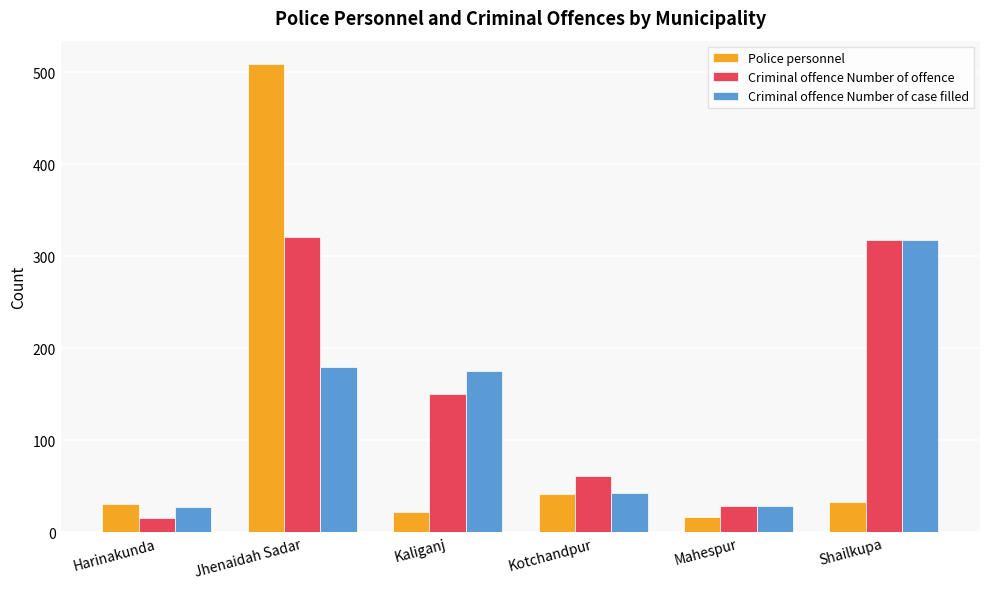

How many bars are there in each group?

3